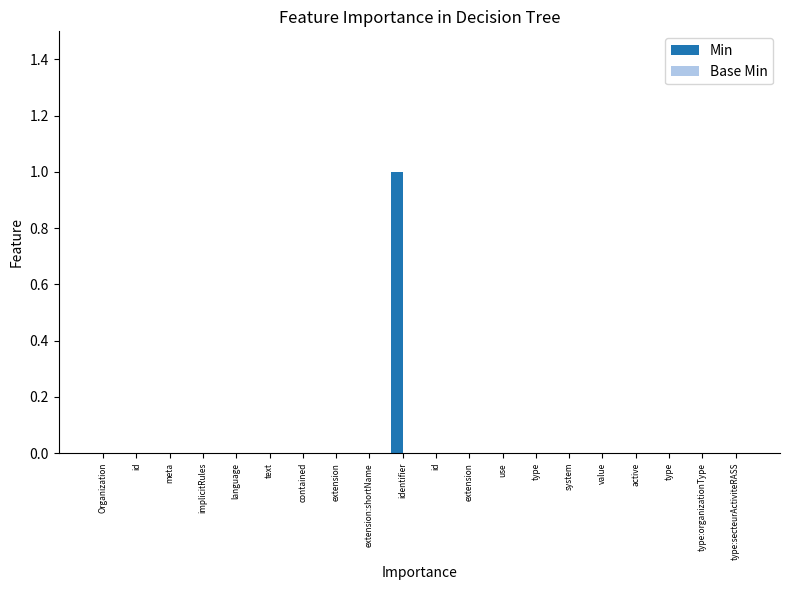

What is the label of the 14th bar from the left?

type